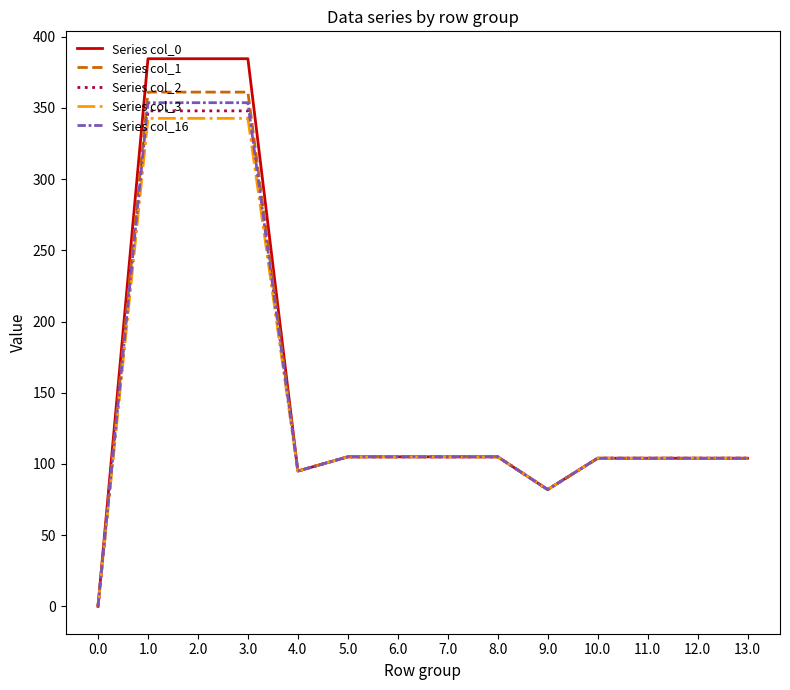

In Series col_1, how many points are lower than both neighbors (excluding endpoints)?

3